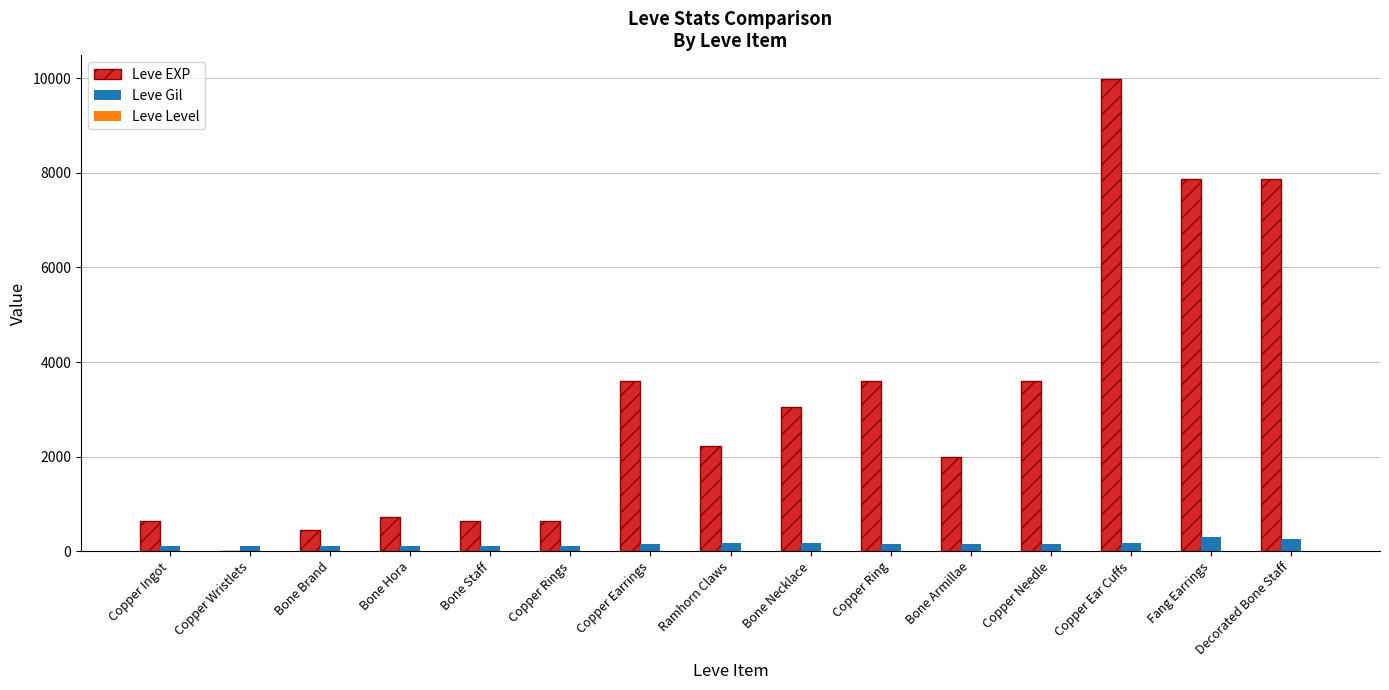

The value of Leve Gil at Decorated Bone Staff is 250. True or false?

True